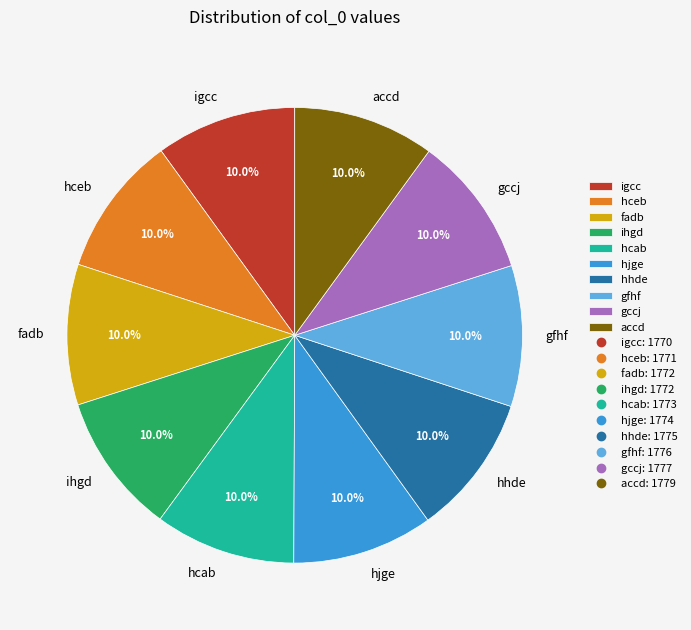

Is gfhf the majority of the pie?

No